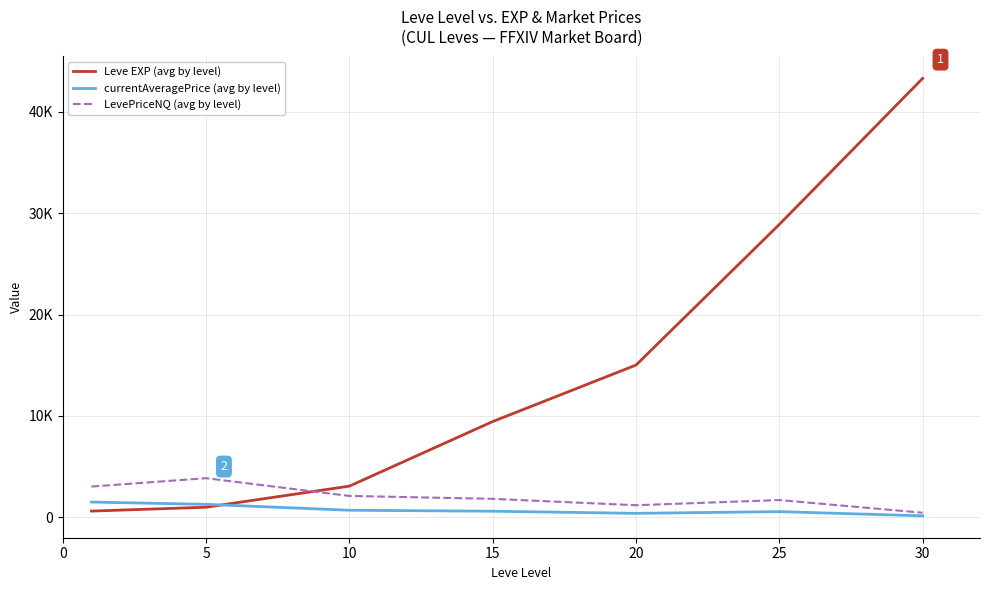

At which label is currentAveragePrice (avg by level) closest to 833?

10